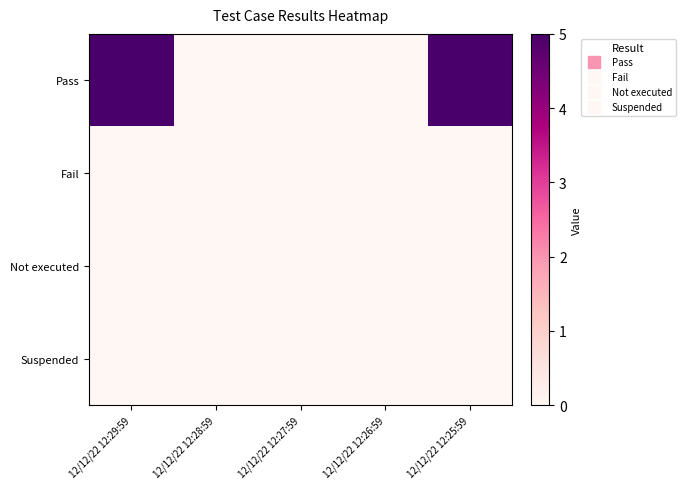

Which category has the highest value across all series?

12/12/22 12:29:59